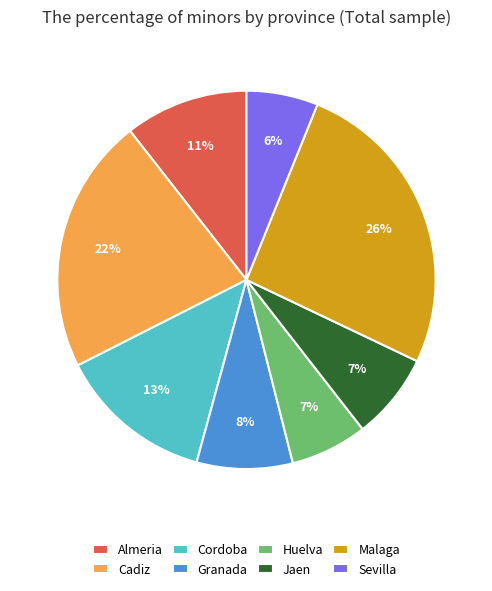

To the nearest percent, what portion does Jaen represent?

7%